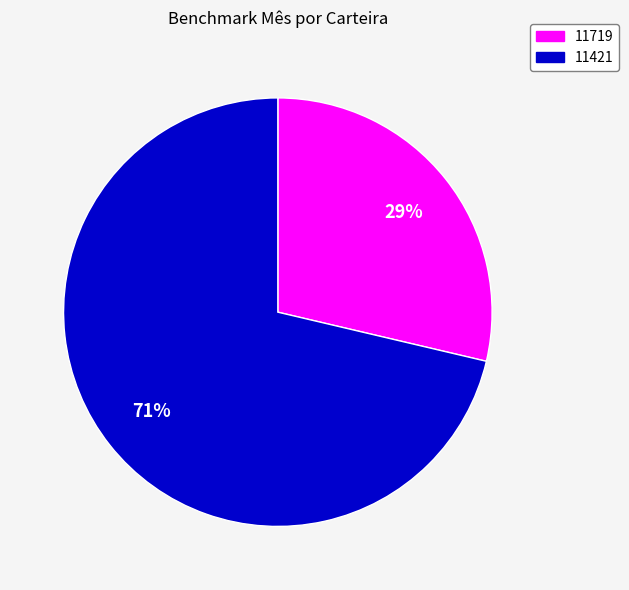

Rank the categories by value from highest to lowest.

11421, 11719